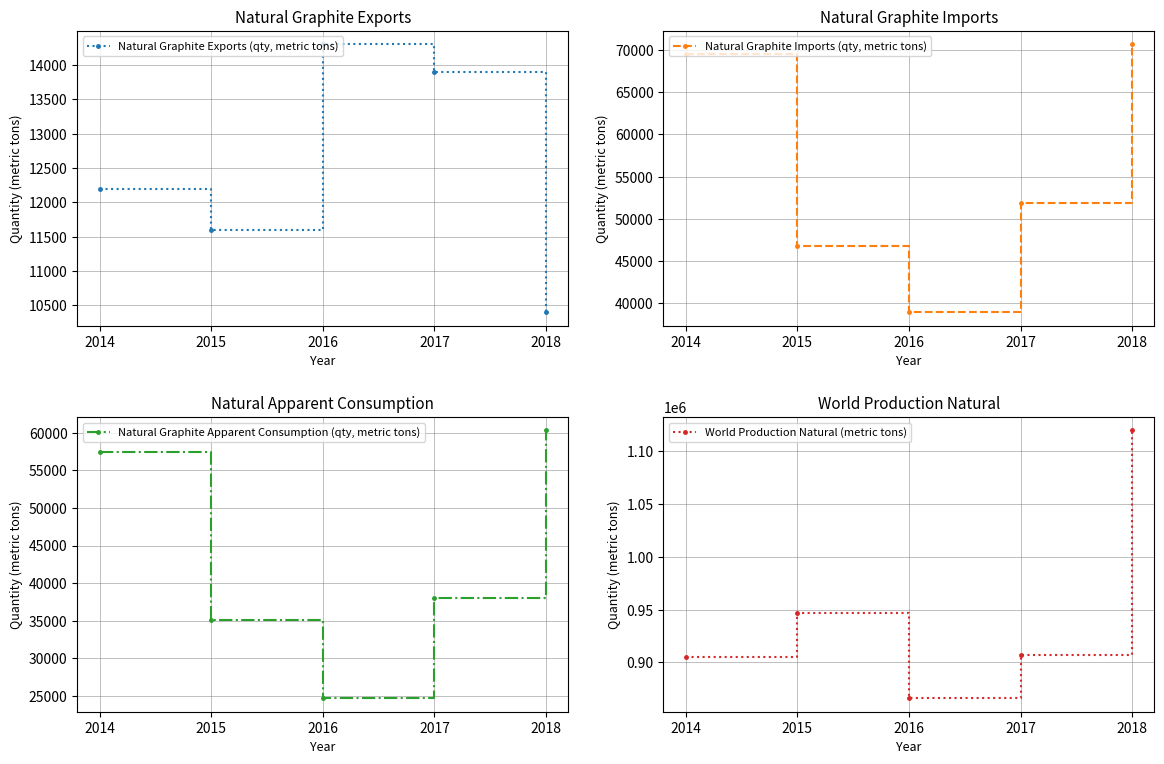

Count the number of categories in the chart.

5